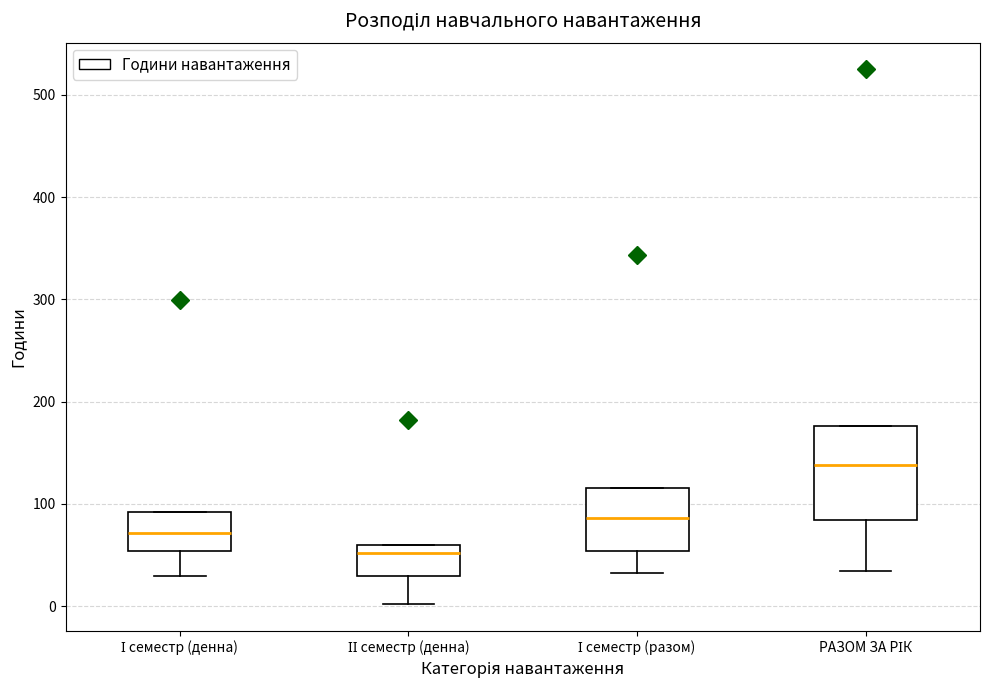

Comparing the boxes themselves (not the whiskers), which one is the tallest?

РАЗОМ ЗА РІК